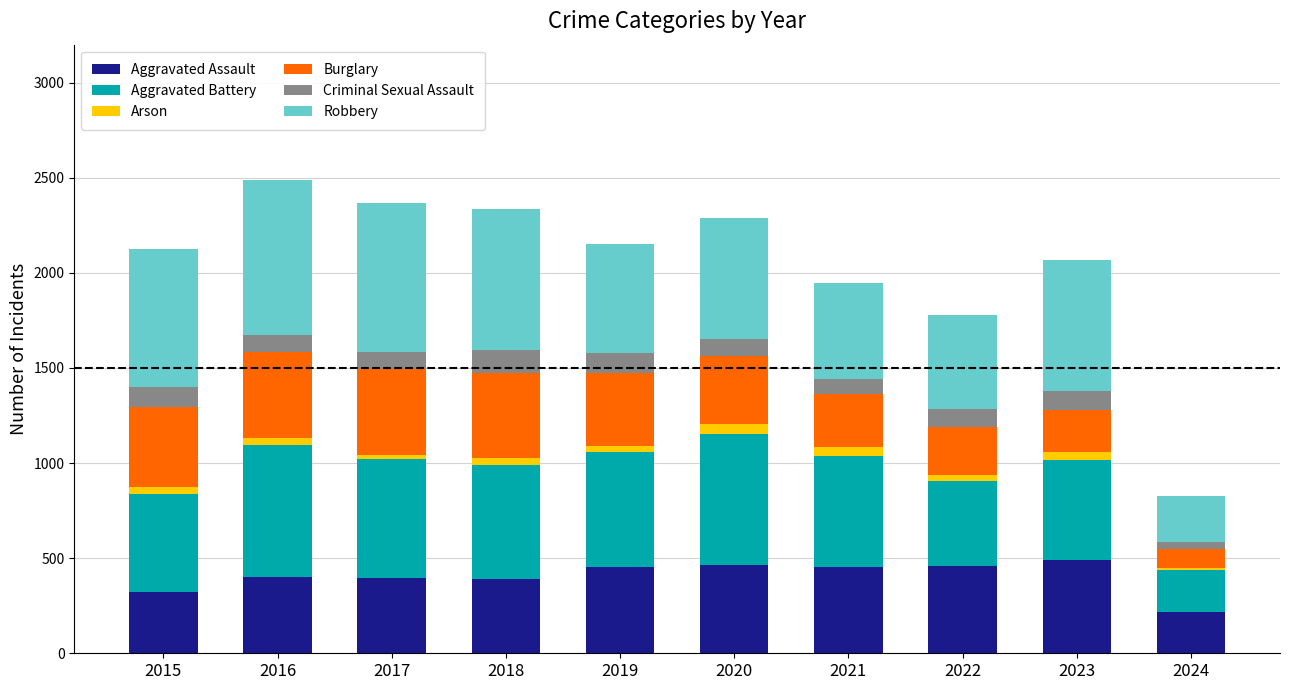

What is the total value across all series at 2020?

2290